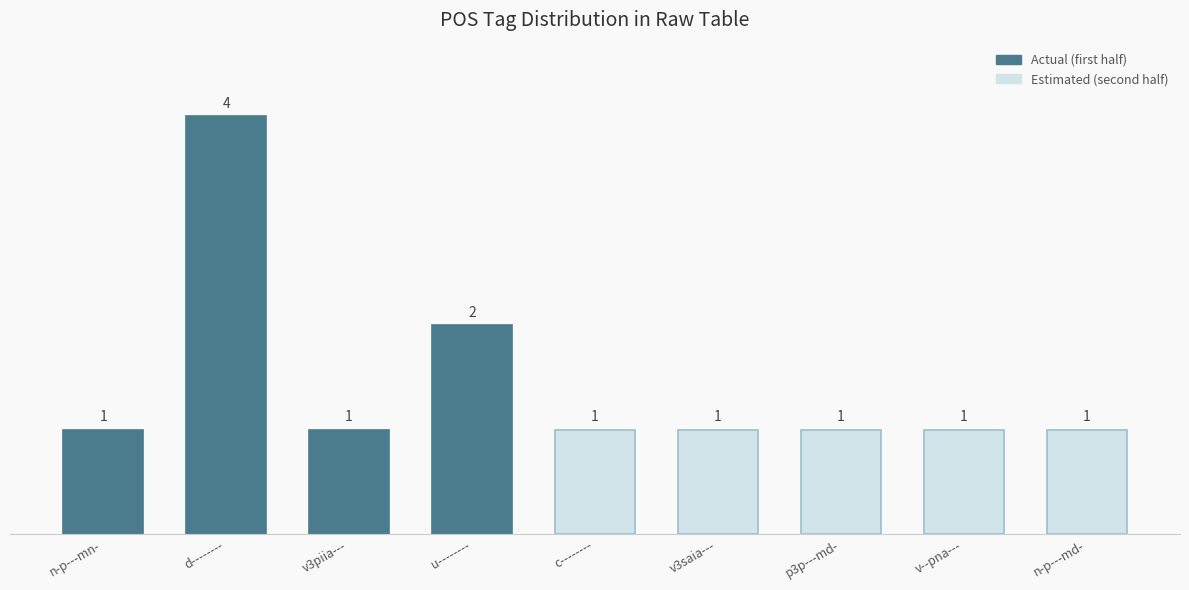

What is the sum of the values at p3p---md- and d--------?

5